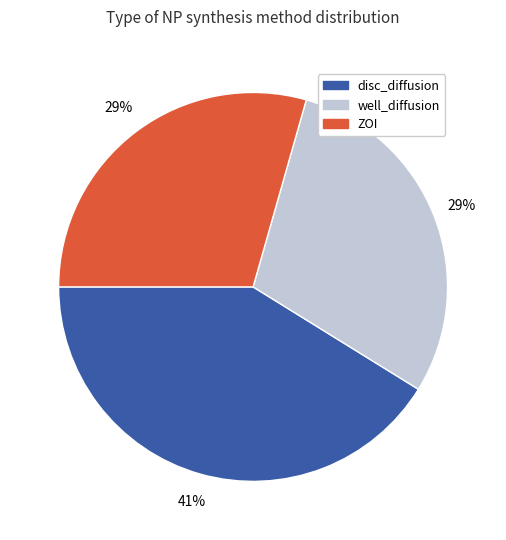

Which has a higher value, disc_diffusion or ZOI?

disc_diffusion